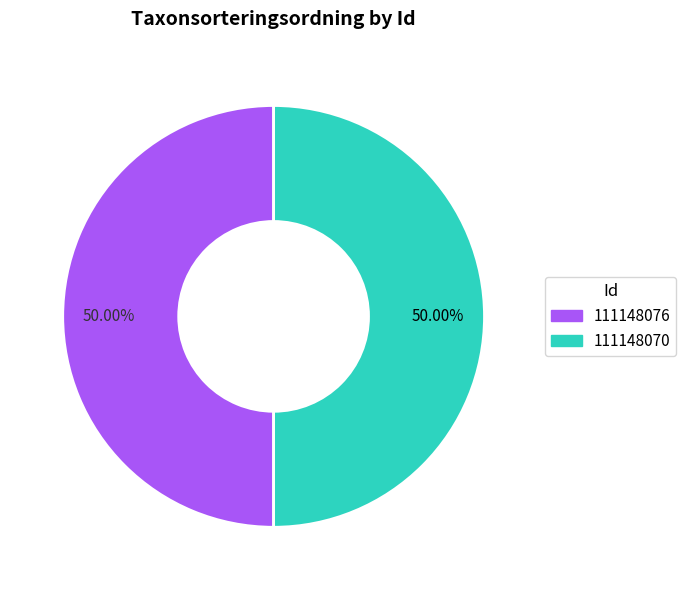

To the nearest percent, what percentage of the pie is 111148076?

50%